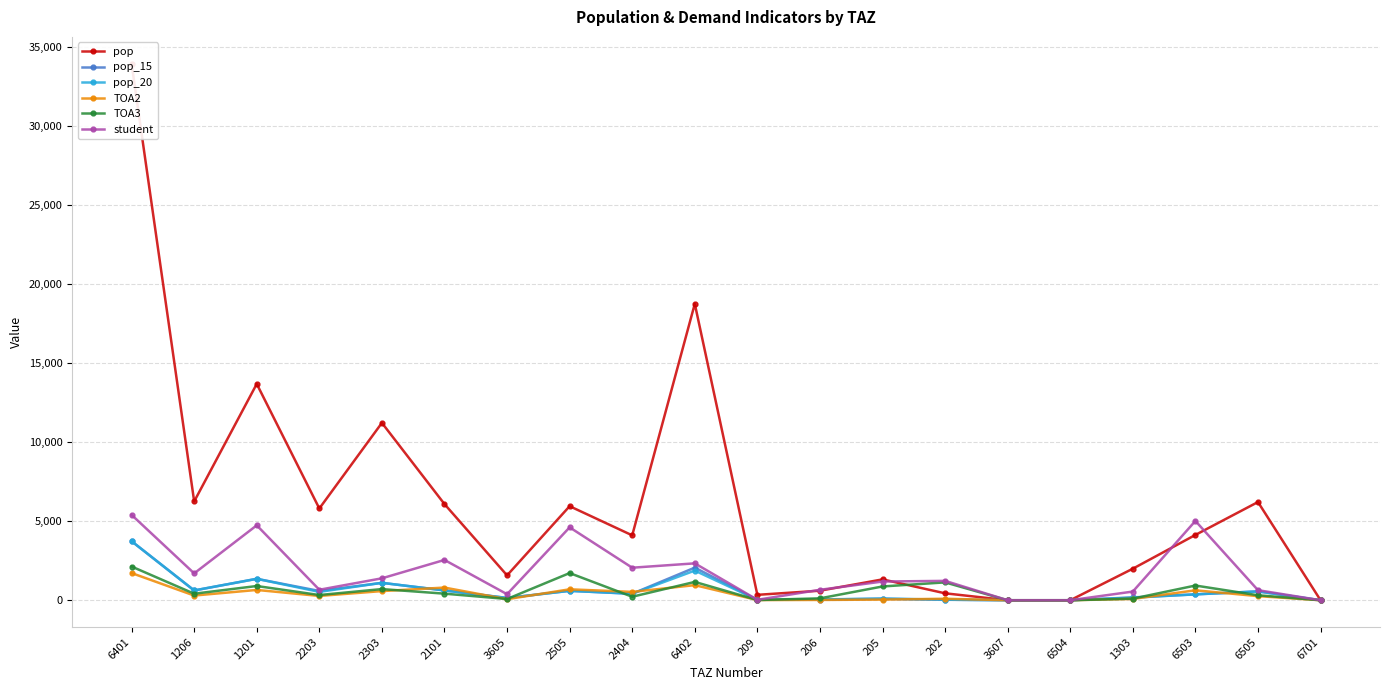

What is the difference between the maximum and minimum values in the TOA3 series?

2132.6